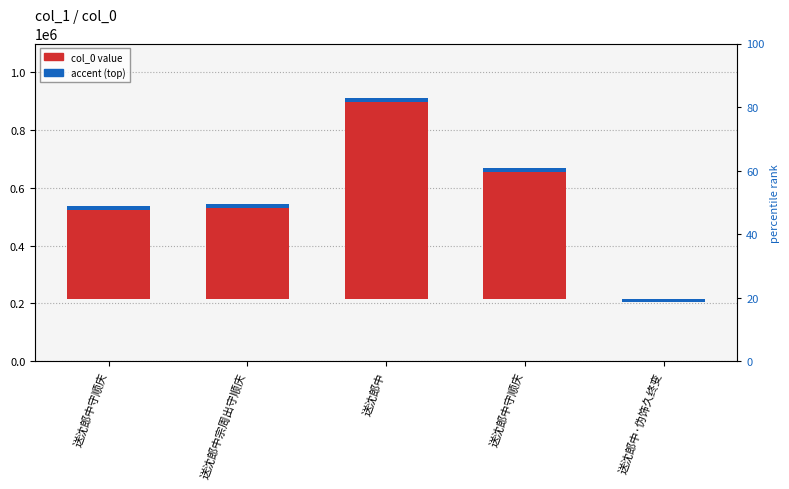

How many bars are there in total?

5